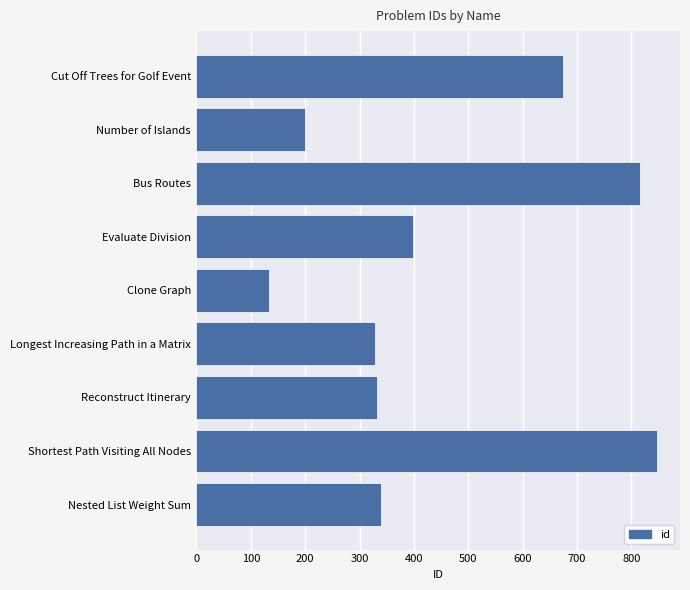

Which has a higher value, Number of Islands or Evaluate Division?

Evaluate Division